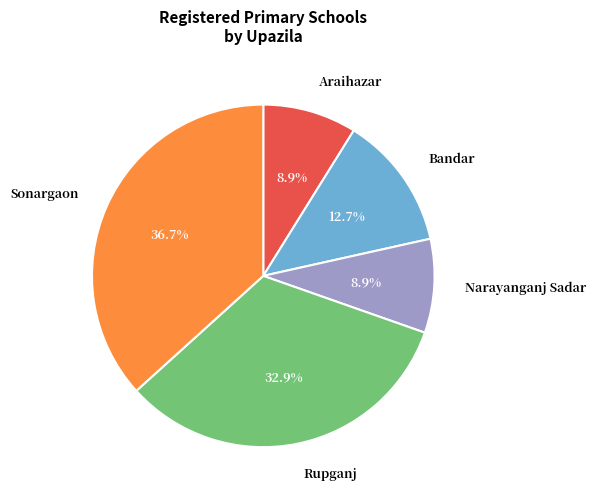

To the nearest percent, what is the difference between the largest and smallest slice percentages?

28%